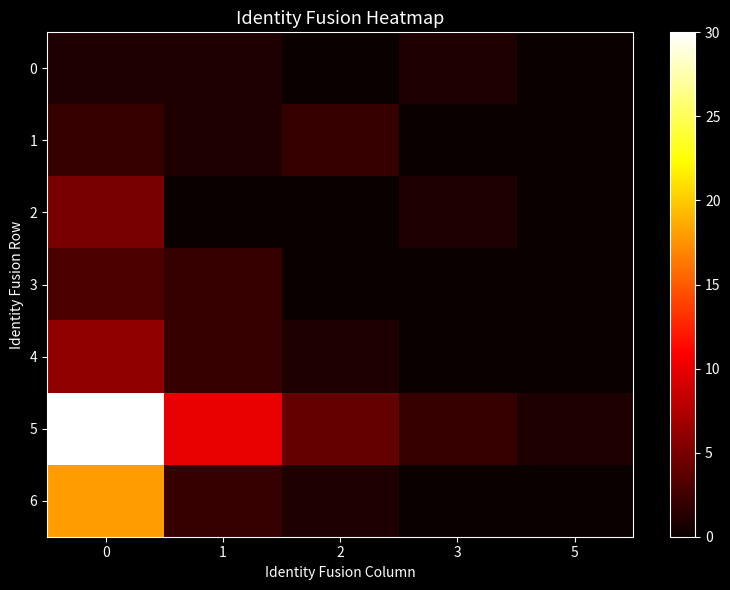

Which has a higher value, 3 or 0?

3